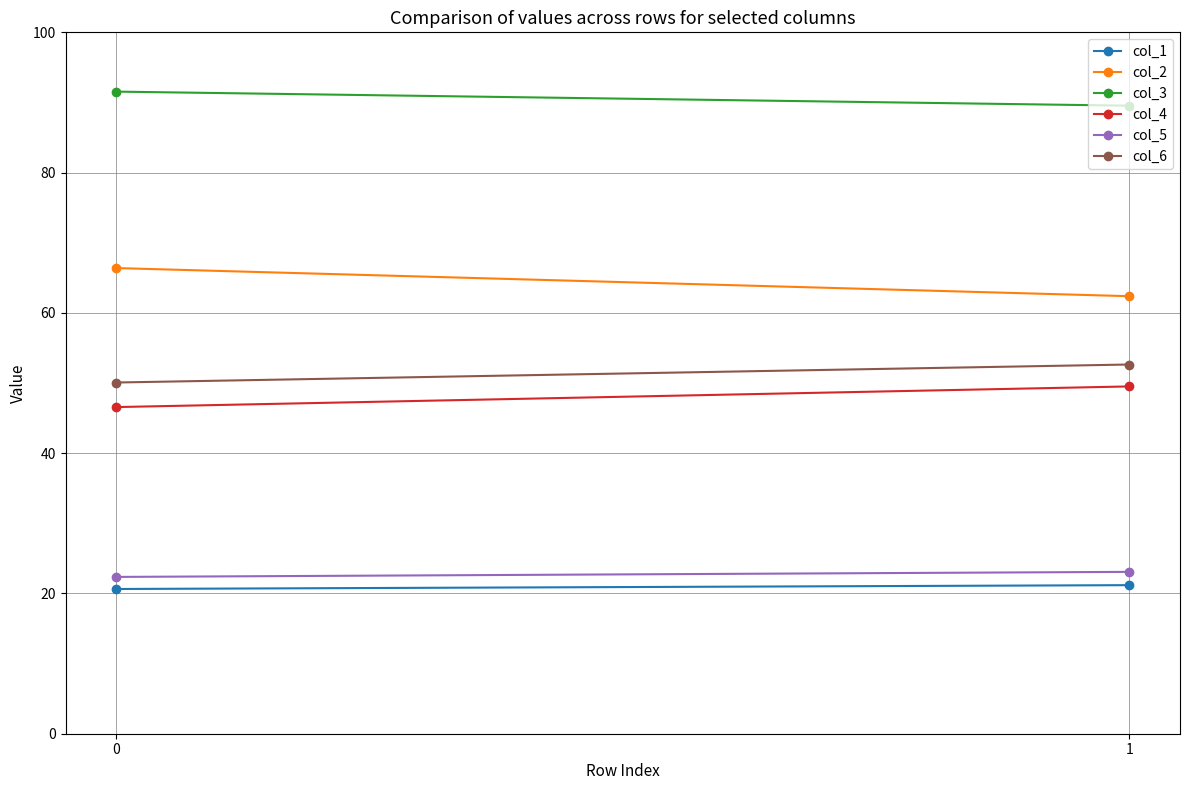

What is the difference between the highest and lowest values at 0?

70.9